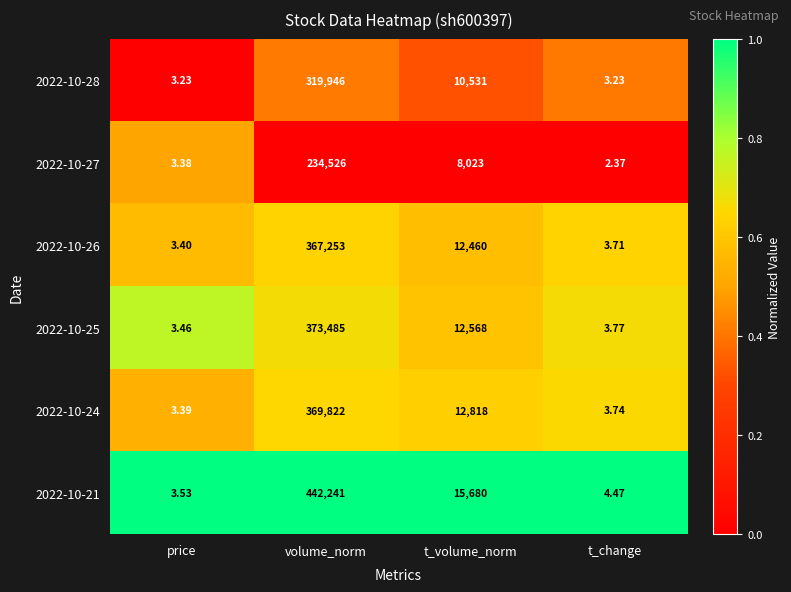

At which label does 2022-10-28 first exceed 10531?

volume_norm